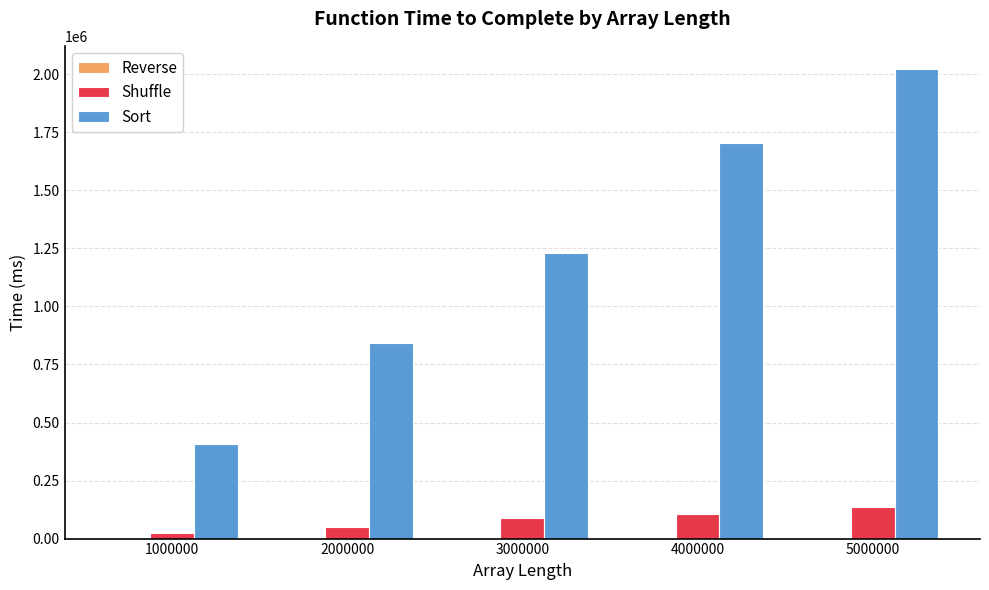

What is the total value across all series at 5000000?

2162000.0